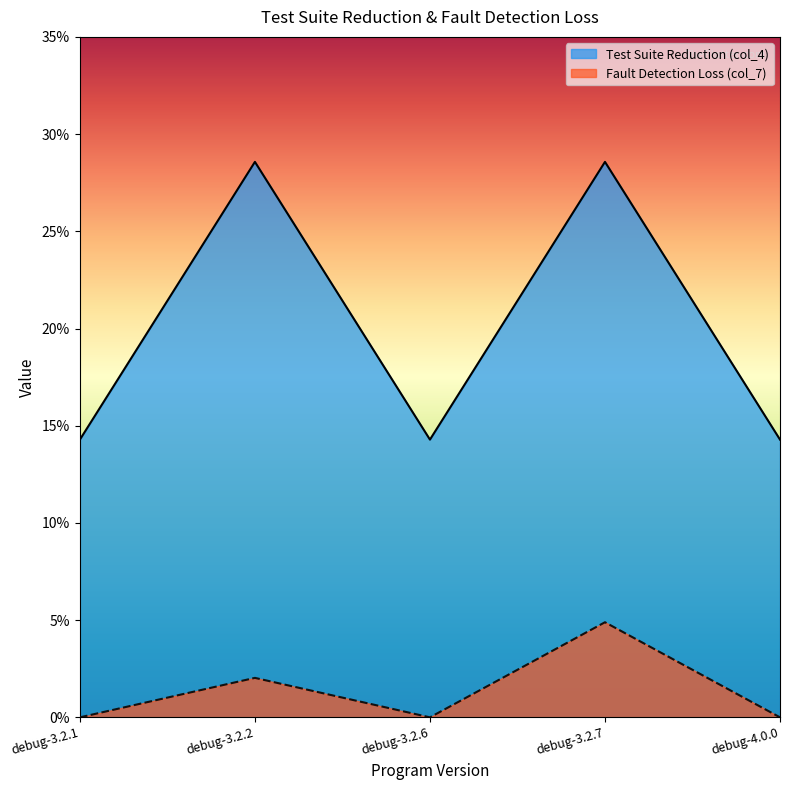

What is the label of the 3rd point from the right?

debug-3.2.6